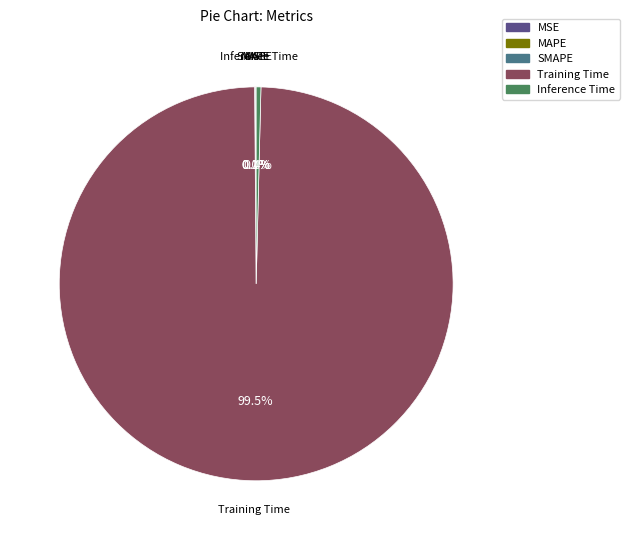

Which category has the biggest portion of the pie?

Training Time